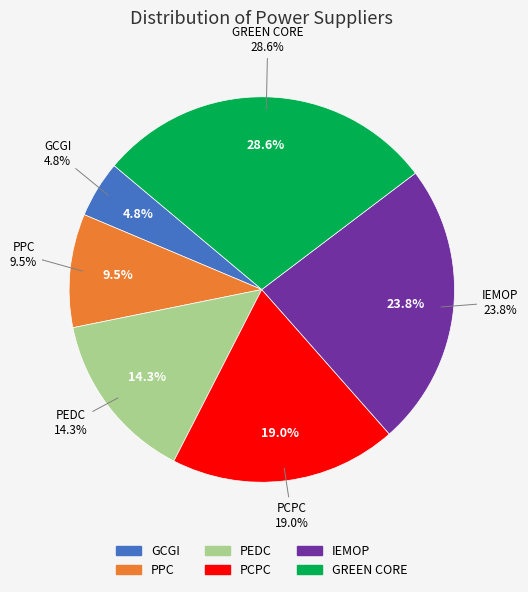

What percentage is the IEMOP slice, to the nearest percent?

24%